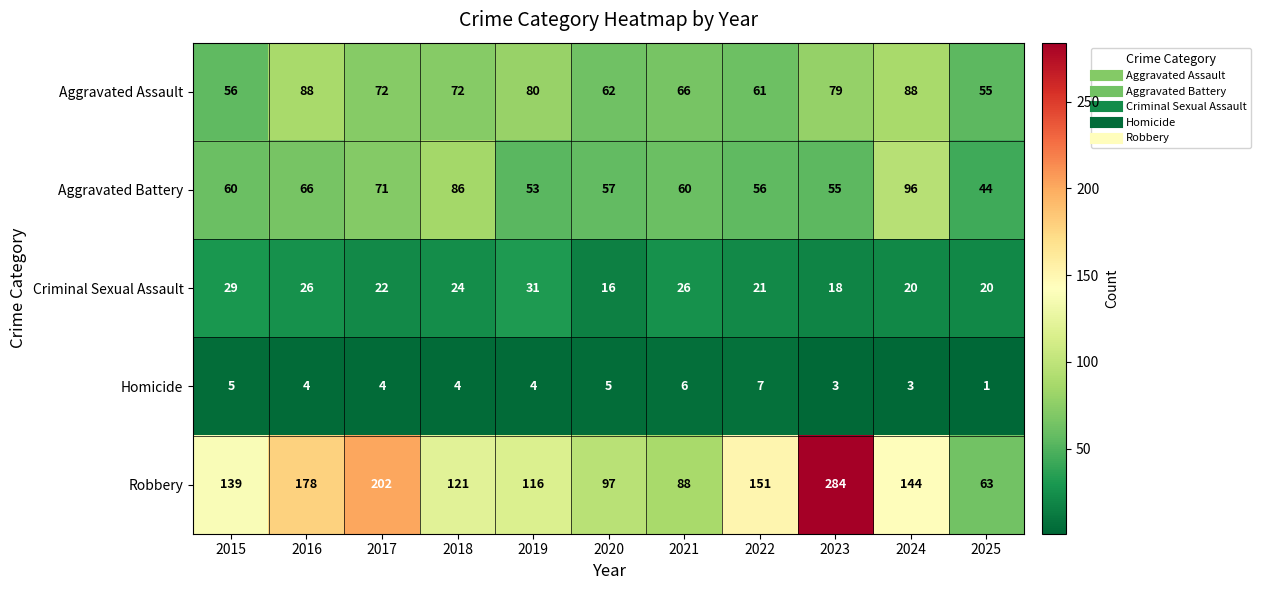

Rank the series at 2023 from highest to lowest value.

Robbery, Aggravated Assault, Aggravated Battery, Criminal Sexual Assault, Homicide